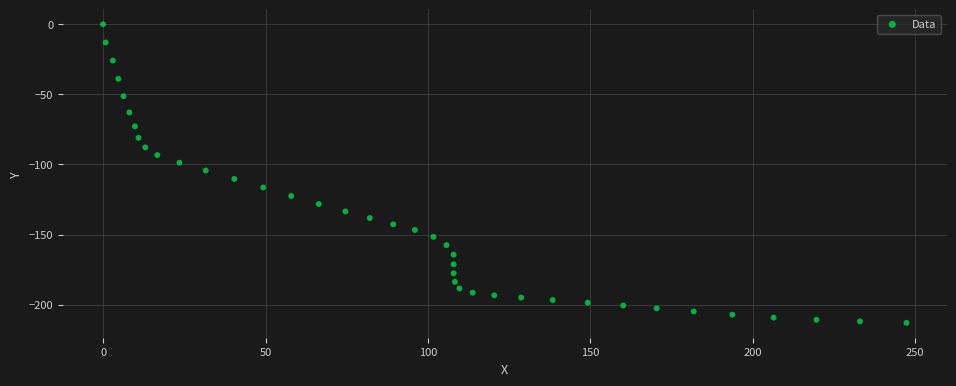

What is the range of Y values (max minus min)?

212.9